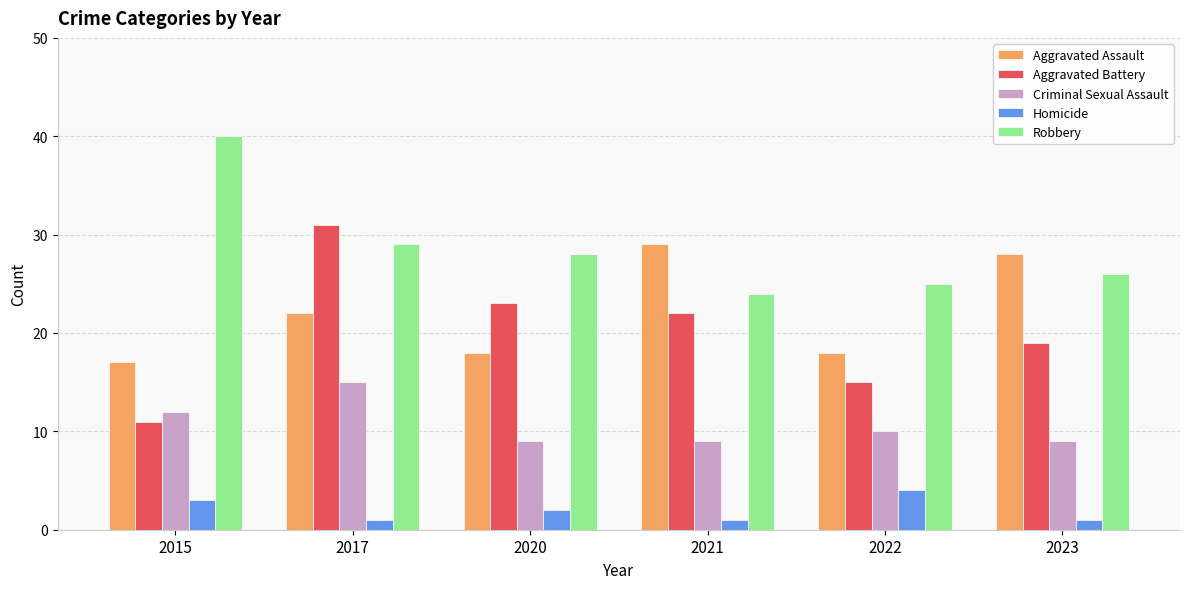

How many values in the Aggravated Assault series are below 22?

3